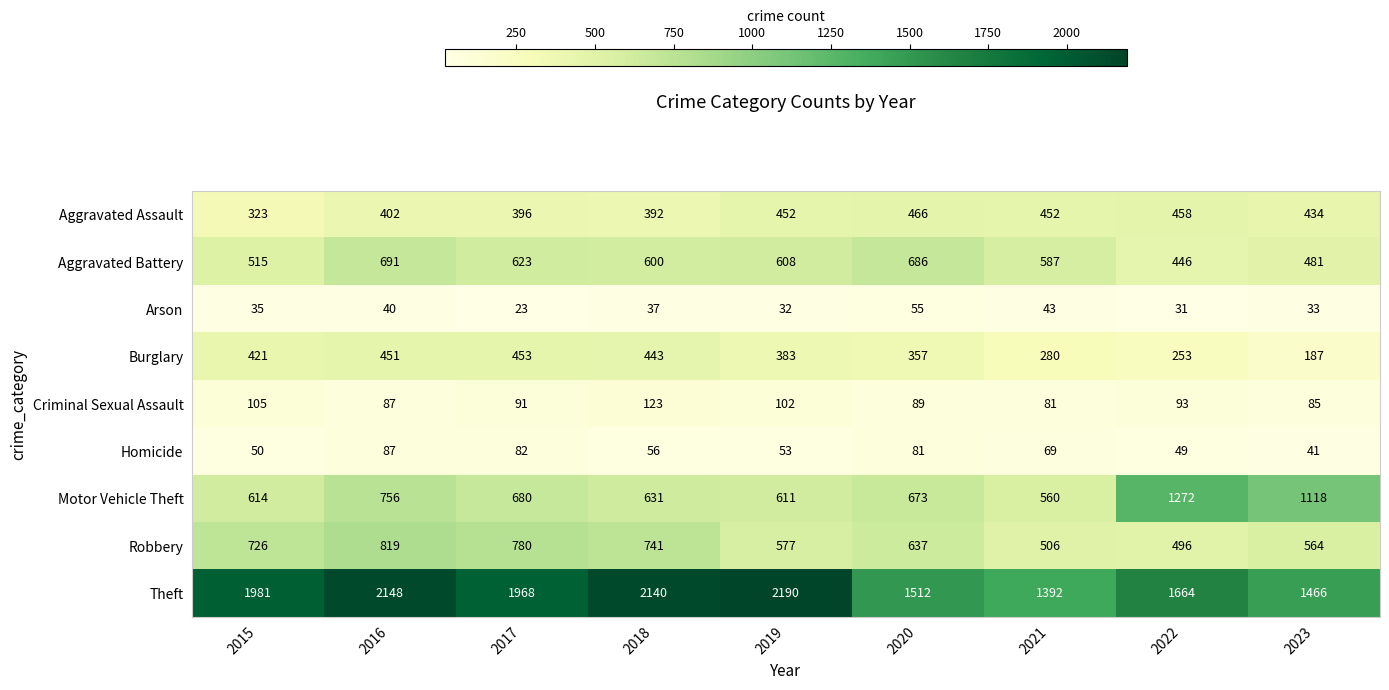

Where does the Homicide series first go above 56?

2016